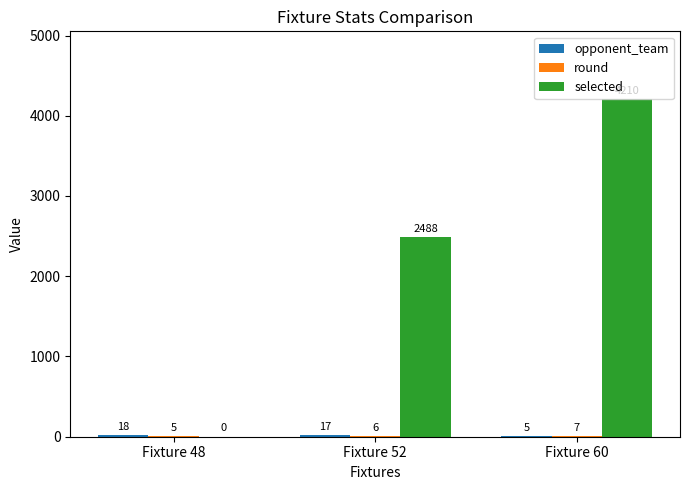

Which series has the largest total across all categories?

selected